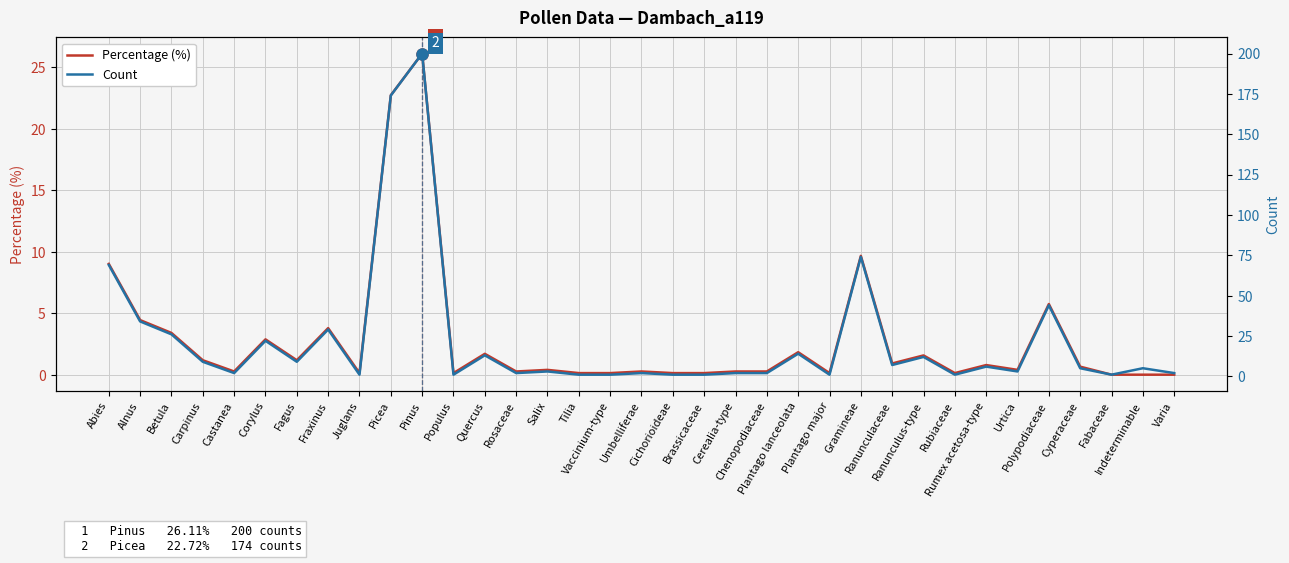

Does the chart display data point markers on the line(s)?

No